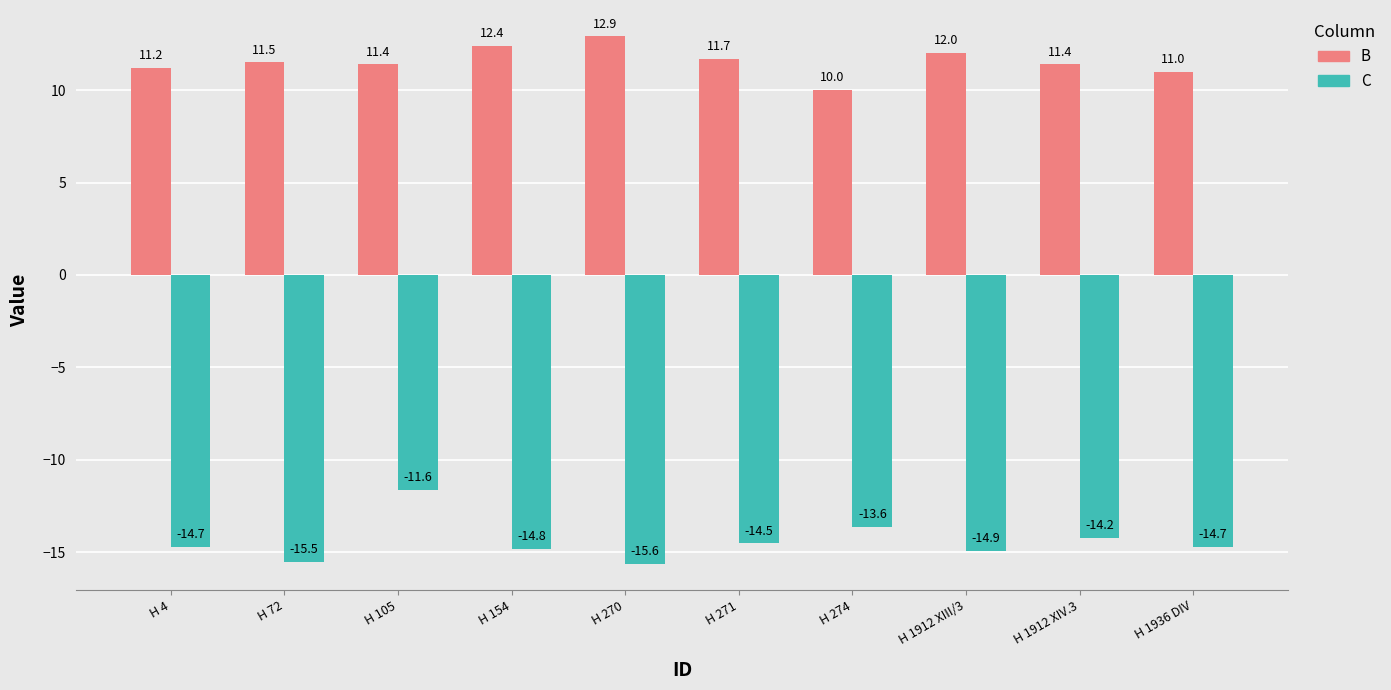

What is the difference between the C values at H 72 and H 274?

1.9